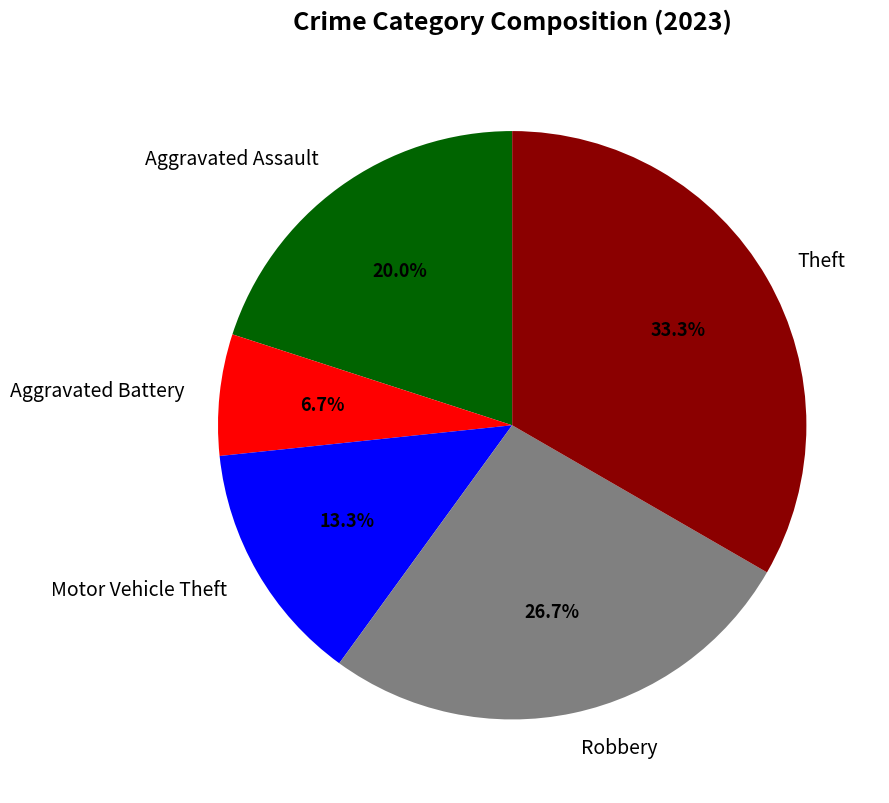

To the nearest percent, what is the difference between the largest and smallest slice percentages?

27%